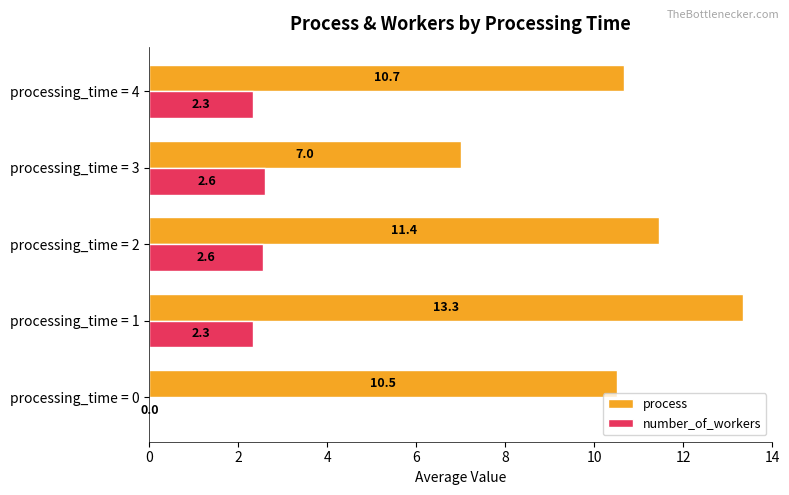

The process series shows 5.5 at processing_time = 1. True or false?

False